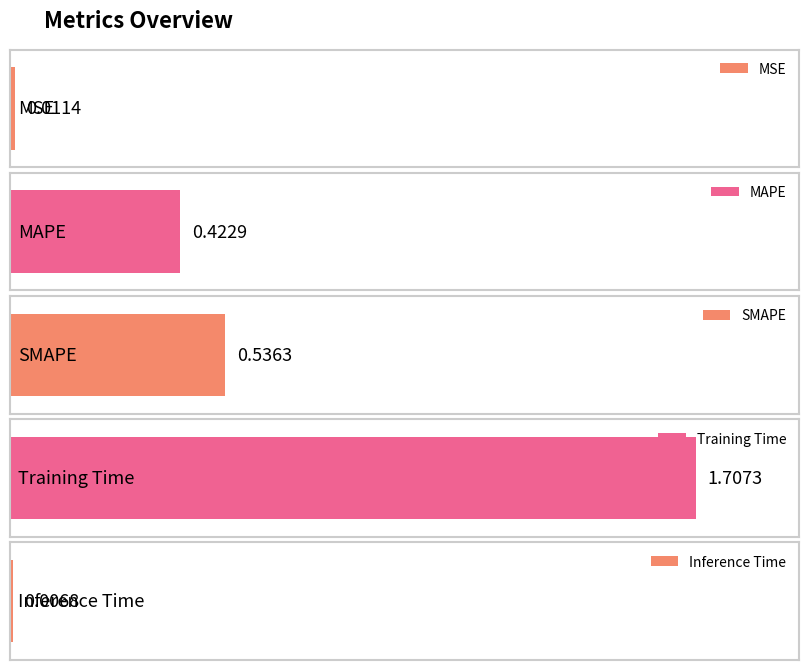

Reading left to right, transcribe all the data shown in this chart.

MSE=0.0	MAPE=0.4	SMAPE=0.5	Training Time=1.7	Inference Time=0.0